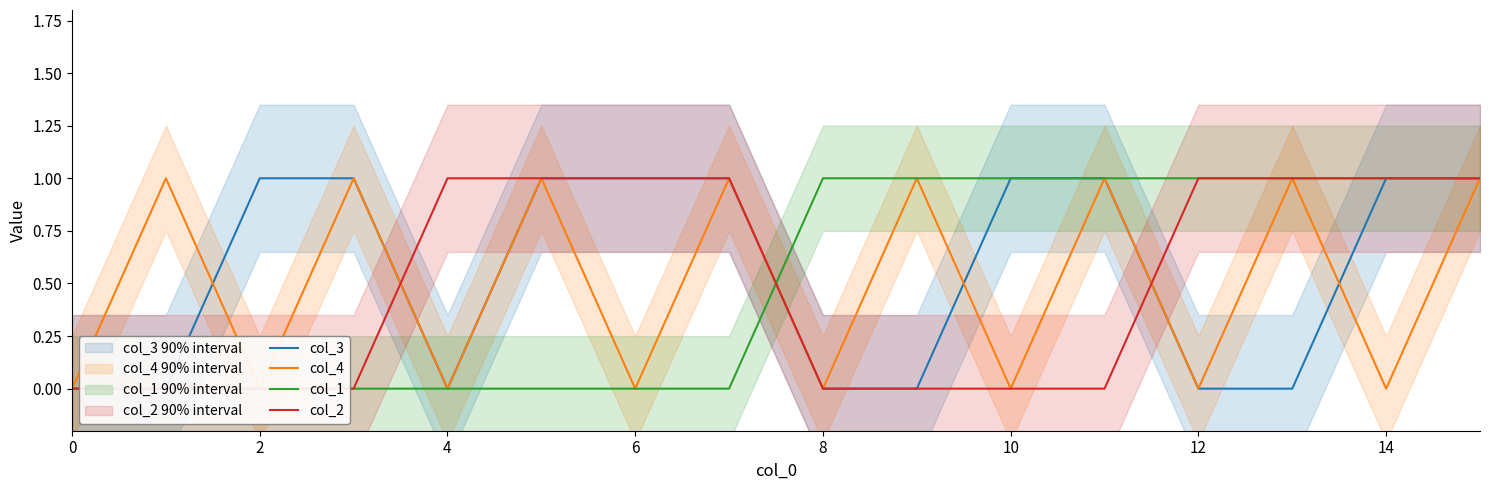

How many intersections are there between col_1 and col_4?

1